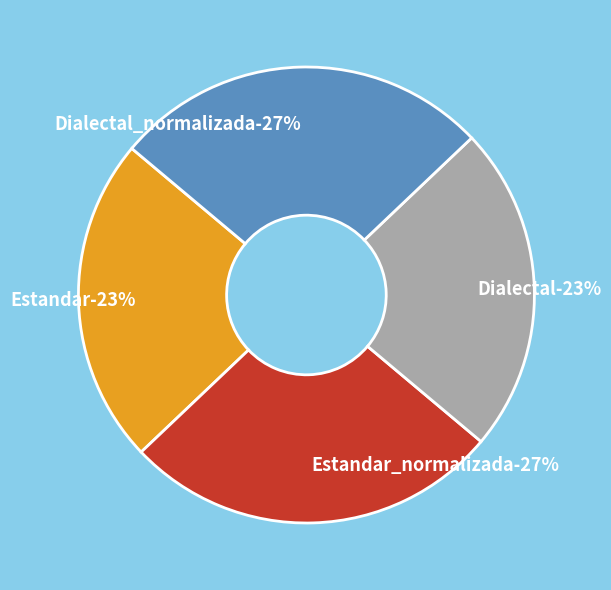

What percentage is NOT represented by Dialectal?

76.8%